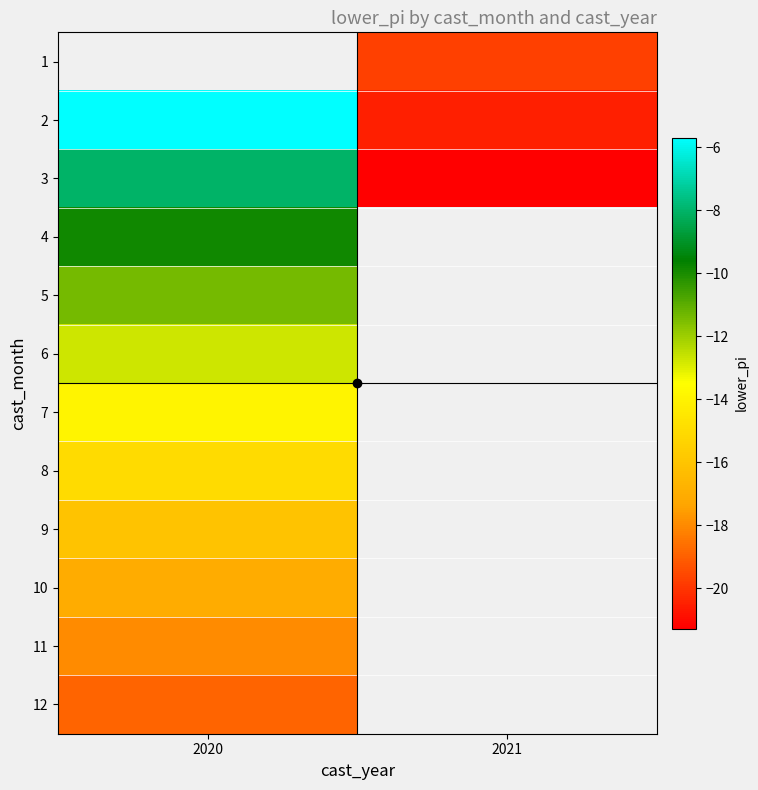

The 2 series shows -5.7 at 2020. True or false?

True